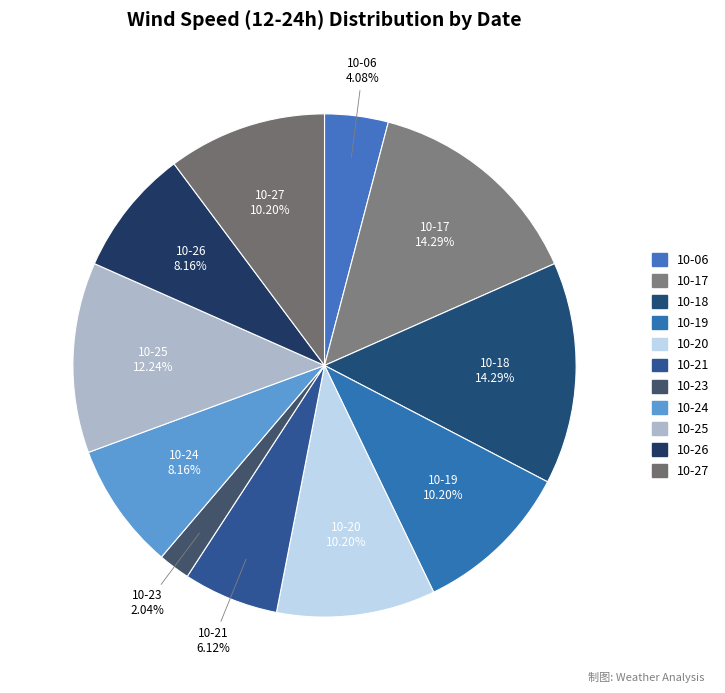

Approximately how many times larger is the value at 10-26 compared to 10-19?

0.8